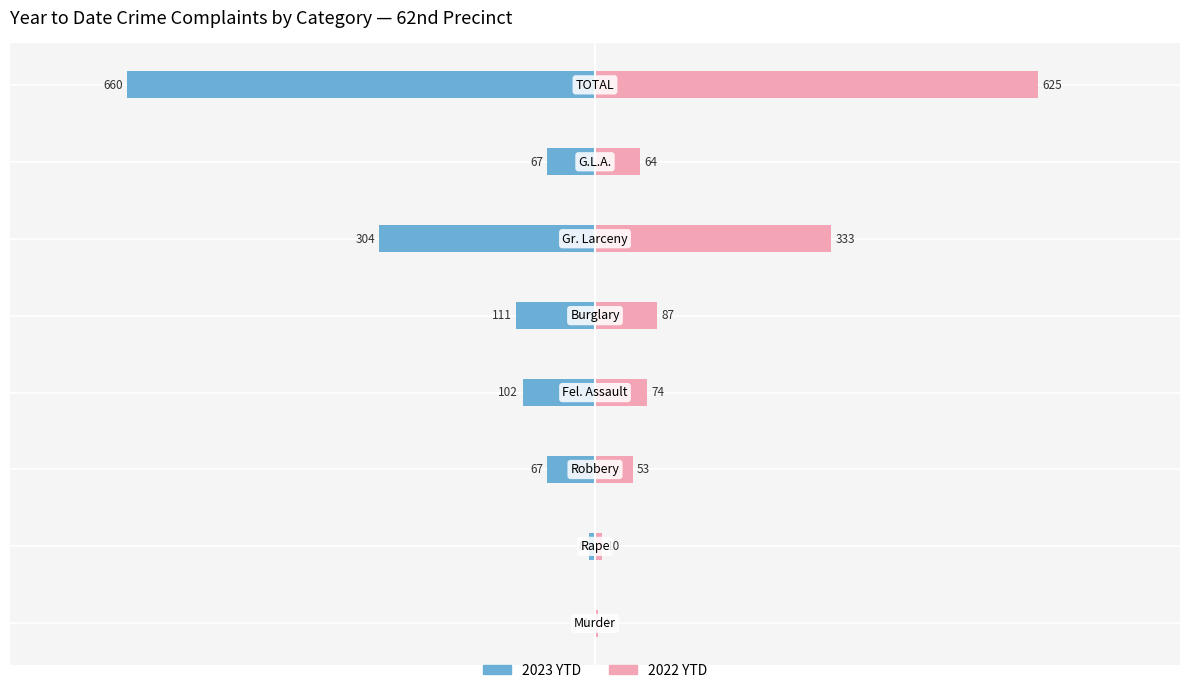

At how many categories does at least one series exceed 445?

1